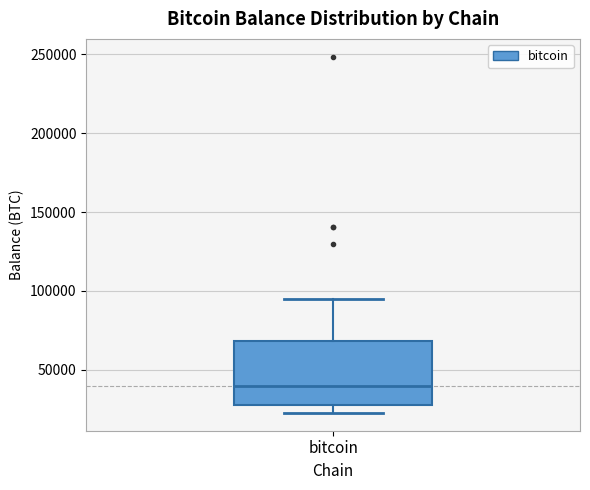

Read this box plot against the y-axis: the position of the median line, the range covered by the box, and the ends of both whiskers. The values are not printed on the chart, so give them approximately, as read against the axis.

median 40000, box 25000 to 70000, whiskers 25000 (just below the box's lower edge) to 95000